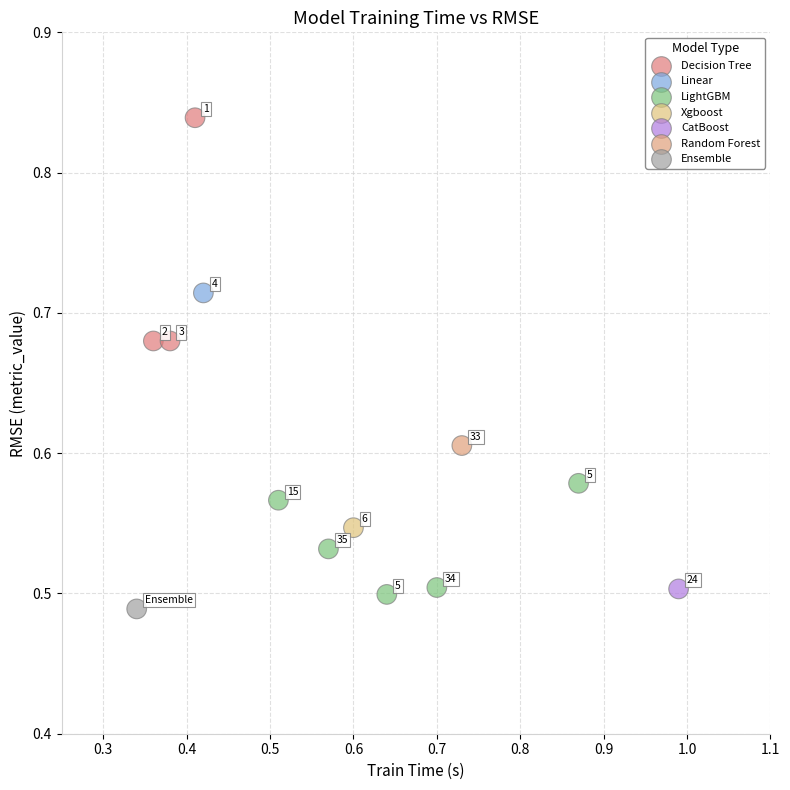

What is the range of Y values (max minus min)?

0.4